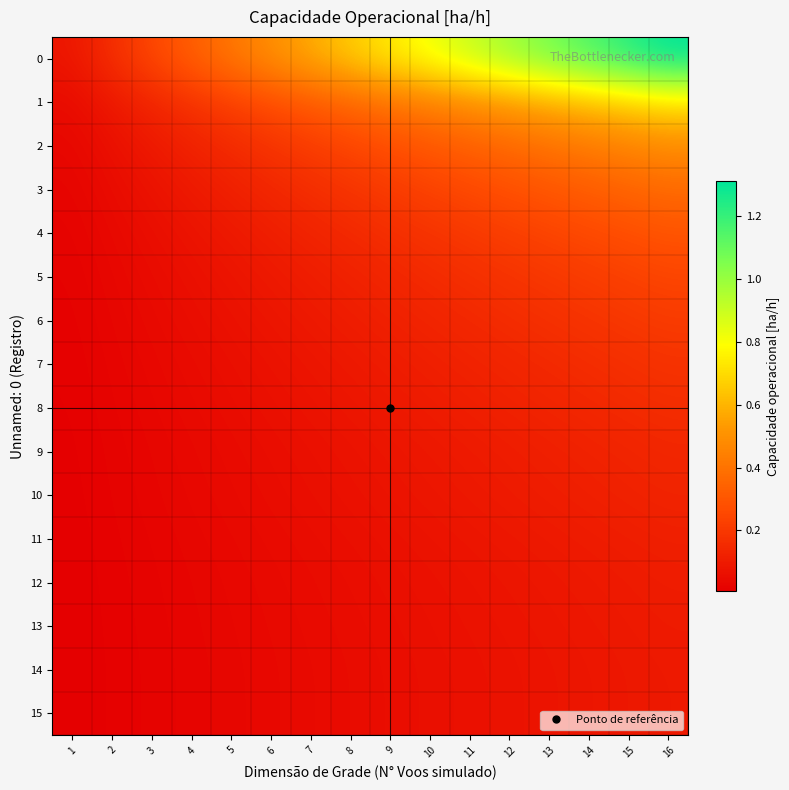

Reading left to right, extract all data points from this chart.

0: 1=0.1	2=0.2	3=0.2	4=0.3	5=0.4	6=0.5	7=0.6	8=0.7	9=0.7	10=0.8	11=0.9	12=1.0	13=1.1	14=1.1	15=1.2	16=1.3
1: 1=0.0	2=0.1	3=0.1	4=0.2	5=0.2	6=0.3	7=0.3	8=0.4	9=0.4	10=0.4	11=0.5	12=0.5	13=0.6	14=0.6	15=0.7	16=0.7
2: 1=0.0	2=0.1	3=0.1	4=0.1	5=0.2	6=0.2	7=0.2	8=0.2	9=0.3	10=0.3	11=0.3	12=0.4	13=0.4	14=0.4	15=0.5	16=0.5
3: 1=0.0	2=0.0	3=0.1	4=0.1	5=0.1	6=0.1	7=0.2	8=0.2	9=0.2	10=0.2	11=0.3	12=0.3	13=0.3	14=0.3	15=0.3	16=0.4
4: 1=0.0	2=0.0	3=0.1	4=0.1	5=0.1	6=0.1	7=0.1	8=0.1	9=0.2	10=0.2	11=0.2	12=0.2	13=0.2	14=0.3	15=0.3	16=0.3
5: 1=0.0	2=0.0	3=0.0	4=0.1	5=0.1	6=0.1	7=0.1	8=0.1	9=0.1	10=0.2	11=0.2	12=0.2	13=0.2	14=0.2	15=0.2	16=0.2
6: 1=0.0	2=0.0	3=0.0	4=0.1	5=0.1	6=0.1	7=0.1	8=0.1	9=0.1	10=0.1	11=0.1	12=0.2	13=0.2	14=0.2	15=0.2	16=0.2
7: 1=0.0	2=0.0	3=0.0	4=0.0	5=0.1	6=0.1	7=0.1	8=0.1	9=0.1	10=0.1	11=0.1	12=0.1	13=0.1	14=0.2	15=0.2	16=0.2
8: 1=0.0	2=0.0	3=0.0	4=0.0	5=0.1	6=0.1	7=0.1	8=0.1	9=0.1	10=0.1	11=0.1	12=0.1	13=0.1	14=0.1	15=0.2	16=0.2
9: 1=0.0	2=0.0	3=0.0	4=0.0	5=0.0	6=0.1	7=0.1	8=0.1	9=0.1	10=0.1	11=0.1	12=0.1	13=0.1	14=0.1	15=0.1	16=0.1
10: 1=0.0	2=0.0	3=0.0	4=0.0	5=0.0	6=0.0	7=0.1	8=0.1	9=0.1	10=0.1	11=0.1	12=0.1	13=0.1	14=0.1	15=0.1	16=0.1
11: 1=0.0	2=0.0	3=0.0	4=0.0	5=0.0	6=0.0	7=0.1	8=0.1	9=0.1	10=0.1	11=0.1	12=0.1	13=0.1	14=0.1	15=0.1	16=0.1
12: 1=0.0	2=0.0	3=0.0	4=0.0	5=0.0	6=0.0	7=0.0	8=0.1	9=0.1	10=0.1	11=0.1	12=0.1	13=0.1	14=0.1	15=0.1	16=0.1
13: 1=0.0	2=0.0	3=0.0	4=0.0	5=0.0	6=0.0	7=0.0	8=0.0	9=0.1	10=0.1	11=0.1	12=0.1	13=0.1	14=0.1	15=0.1	16=0.1
14: 1=0.0	2=0.0	3=0.0	4=0.0	5=0.0	6=0.0	7=0.0	8=0.0	9=0.1	10=0.1	11=0.1	12=0.1	13=0.1	14=0.1	15=0.1	16=0.1
15: 1=0.0	2=0.0	3=0.0	4=0.0	5=0.0	6=0.0	7=0.0	8=0.0	9=0.1	10=0.1	11=0.1	12=0.1	13=0.1	14=0.1	15=0.1	16=0.1